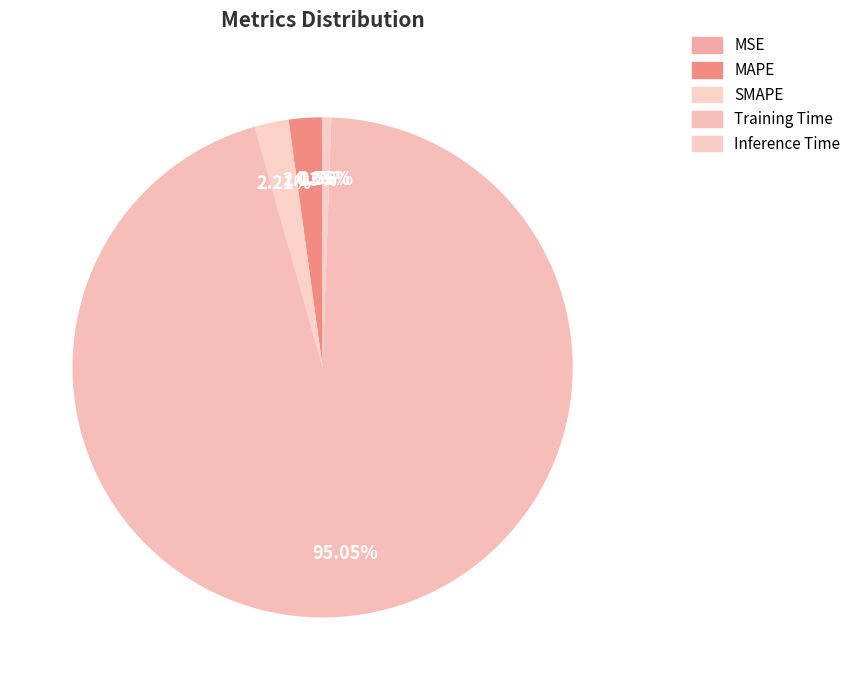

Rank the categories by value from highest to lowest.

Training Time, SMAPE, MAPE, Inference Time, MSE